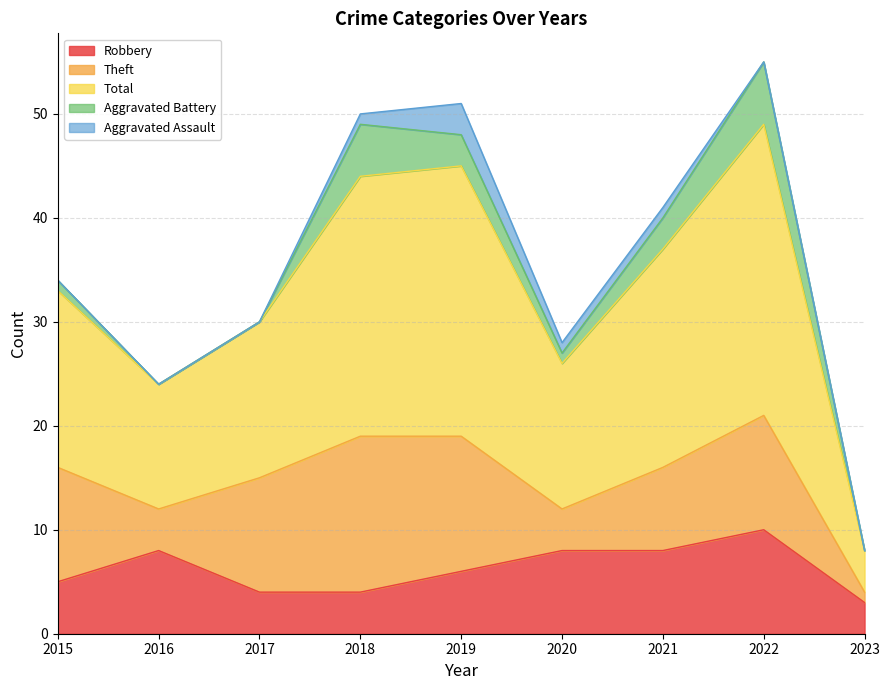

What is the maximum value shown in the chart?

28